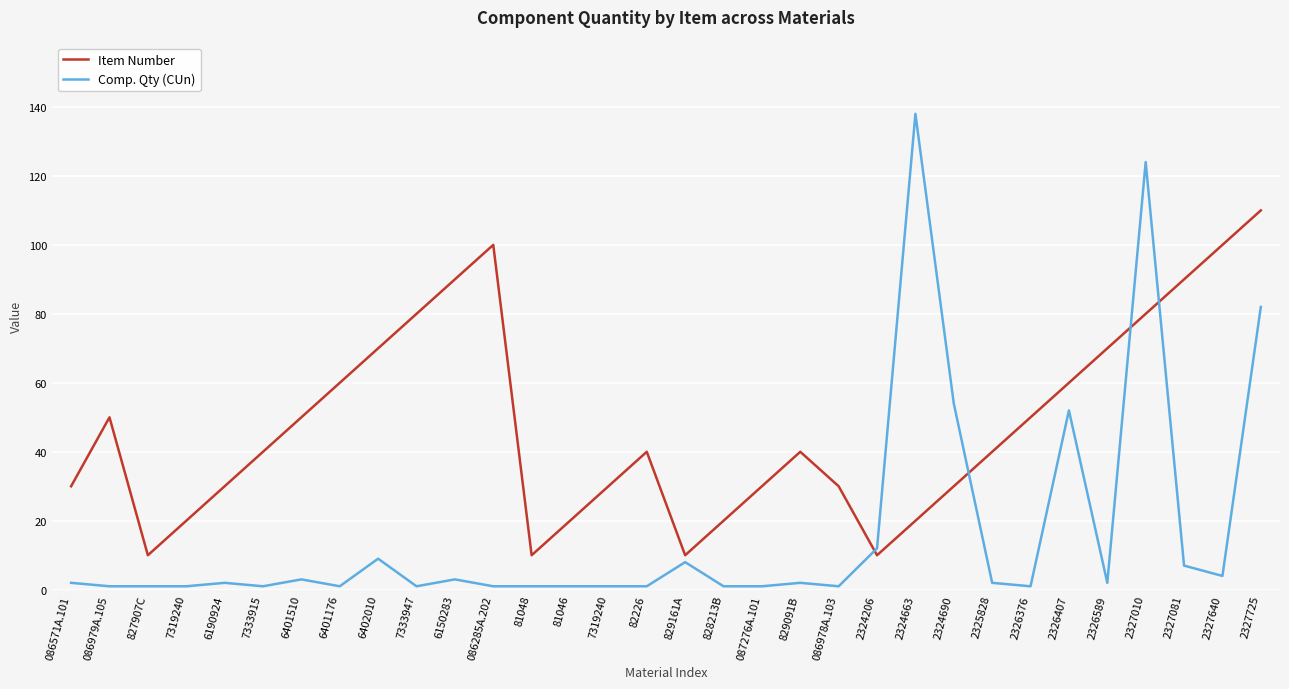

The Item Number series shows 20 at 828213B. True or false?

True